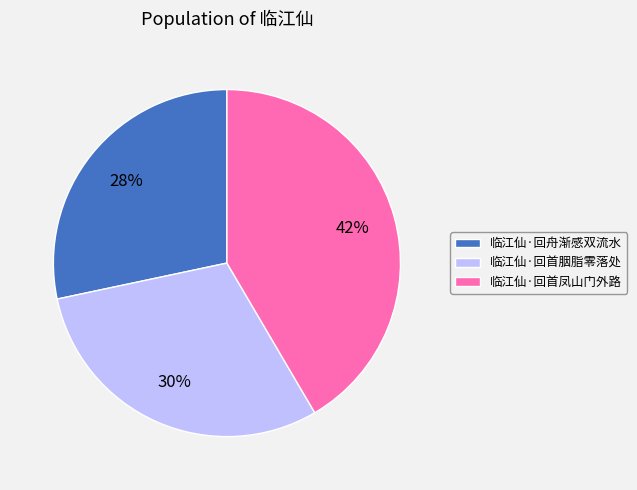

The 临江仙·回舟渐感双流水 slice represents 15% of the pie. True or false?

False